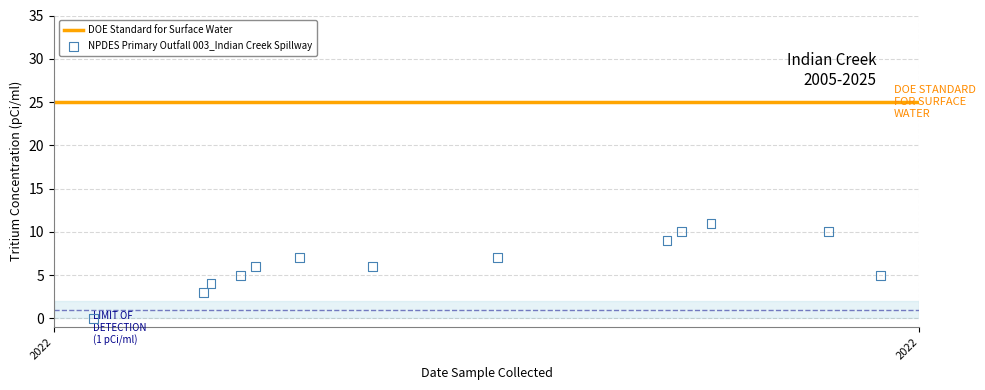

How many points are shown in the scatter plot?

13